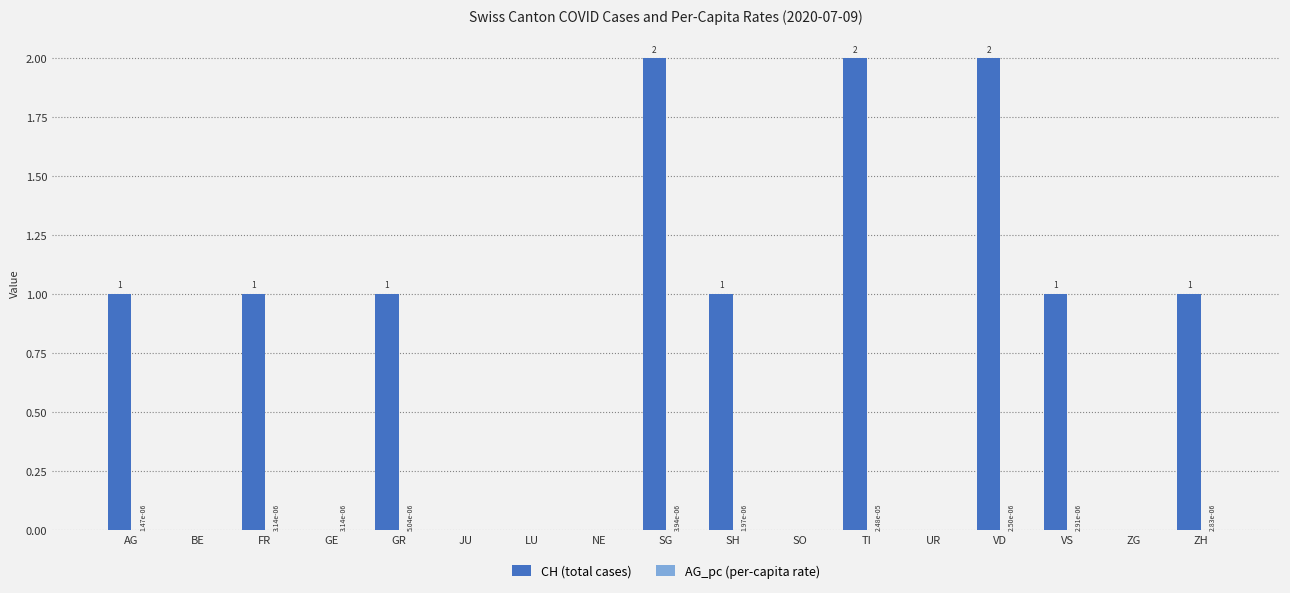

Which series changed the most between FR and VD?

CH (total cases)